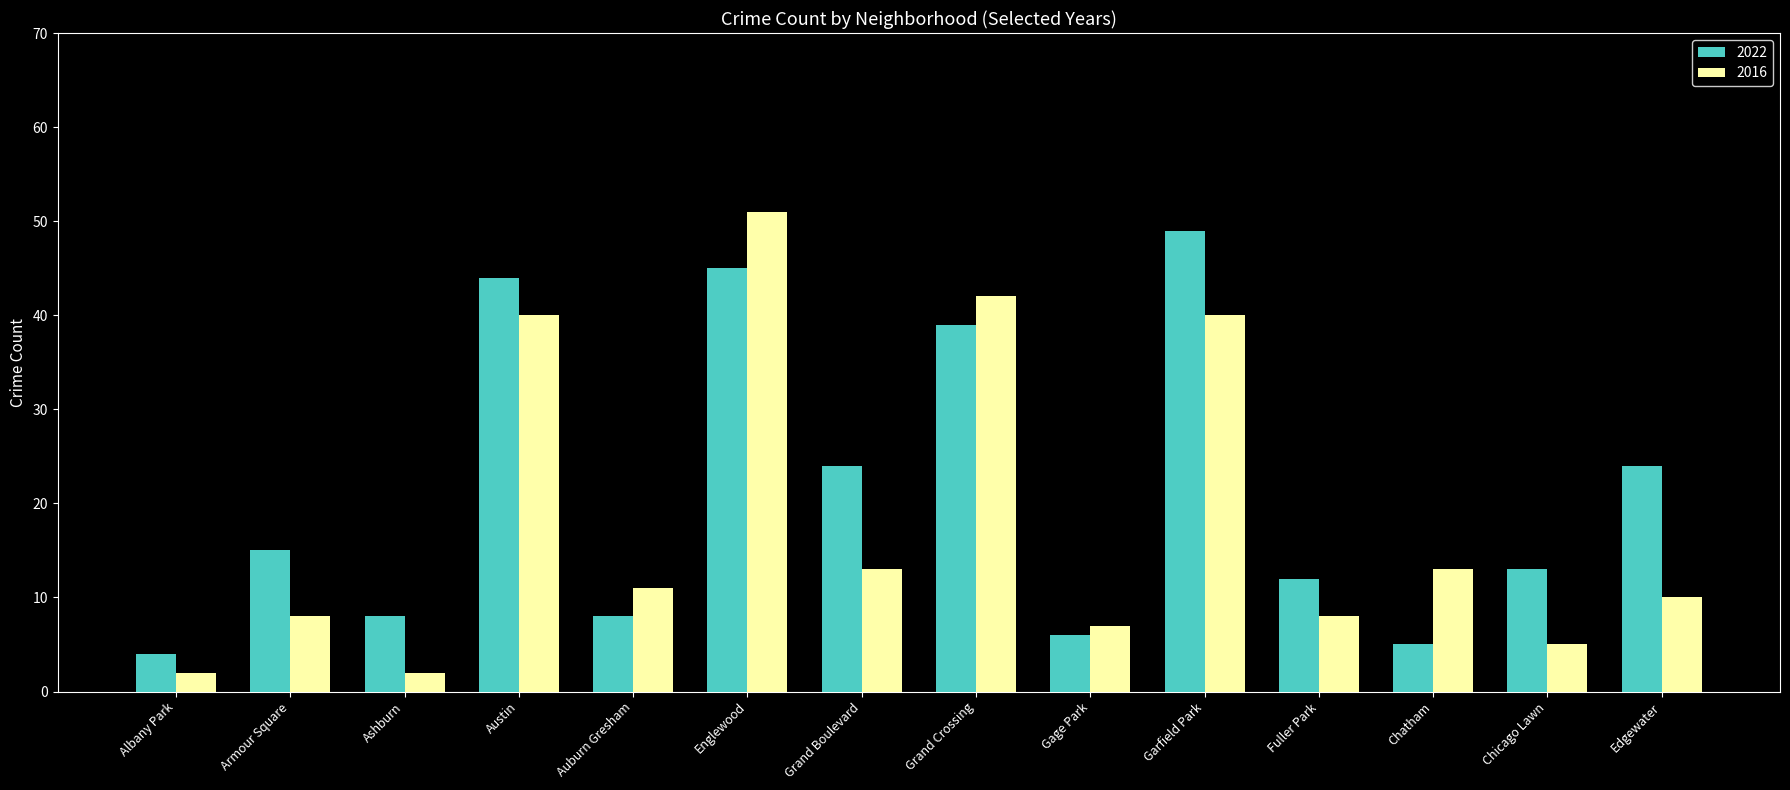

The value of 2022 at Ashburn is 8. True or false?

True